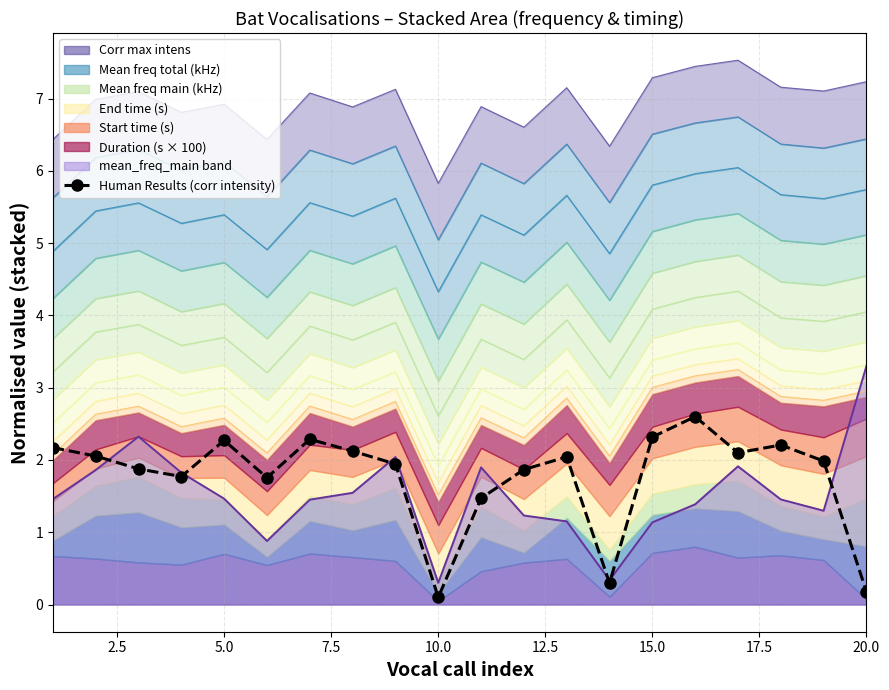

The Human Results (corr intensity) series shows 2.3 at 5.0. True or false?

True